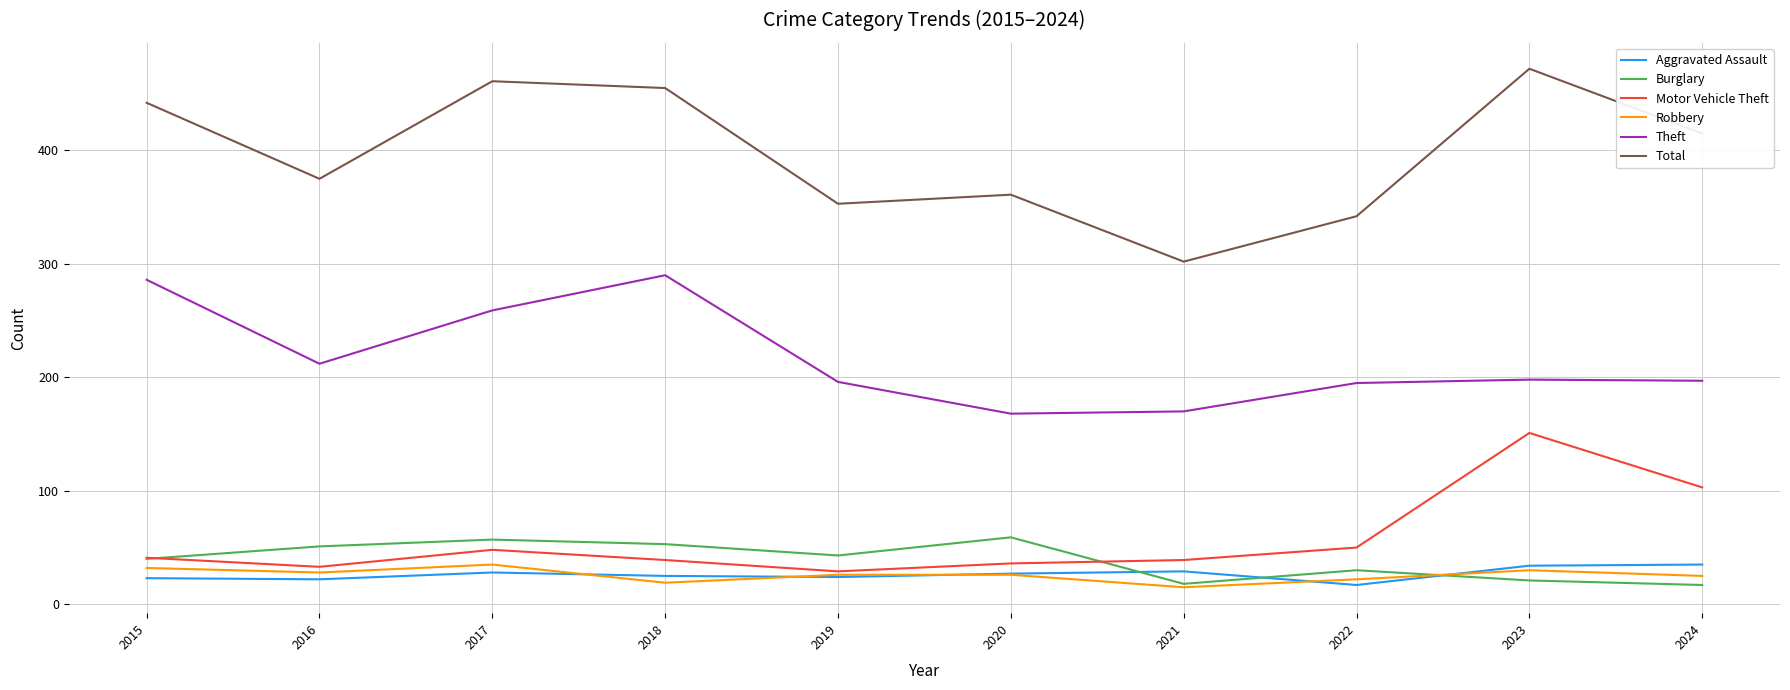

What is the total value across all series at 2024?

792